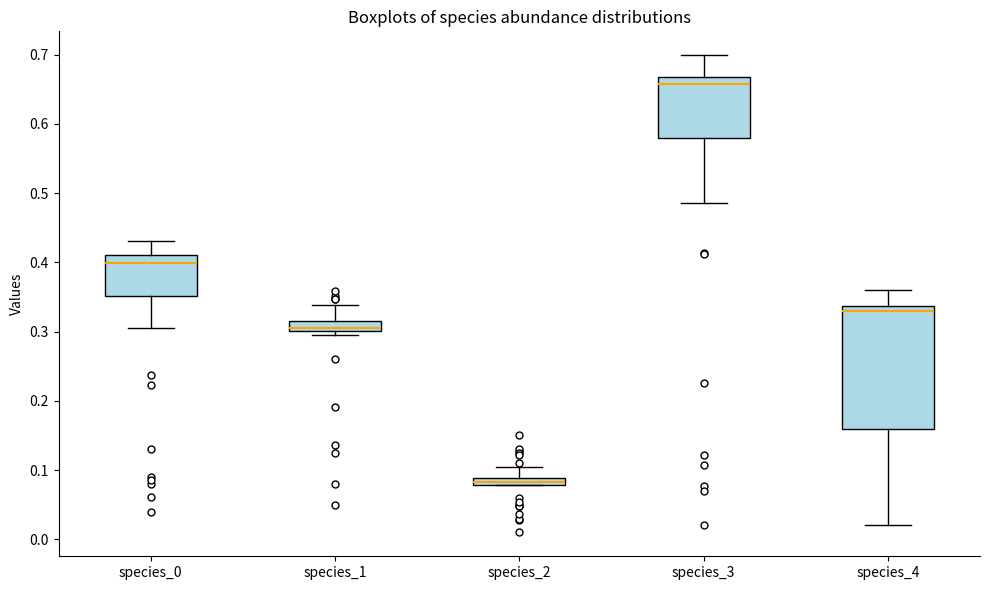

Comparing the boxes themselves (not the whiskers), which one is the tallest?

species_4